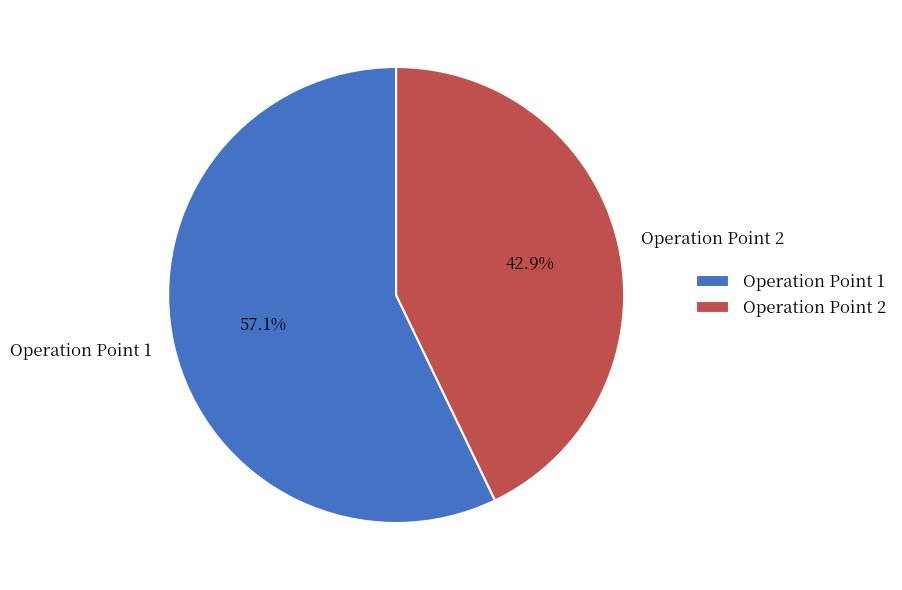

Between Operation Point 1 and Operation Point 2, which is larger?

Operation Point 1